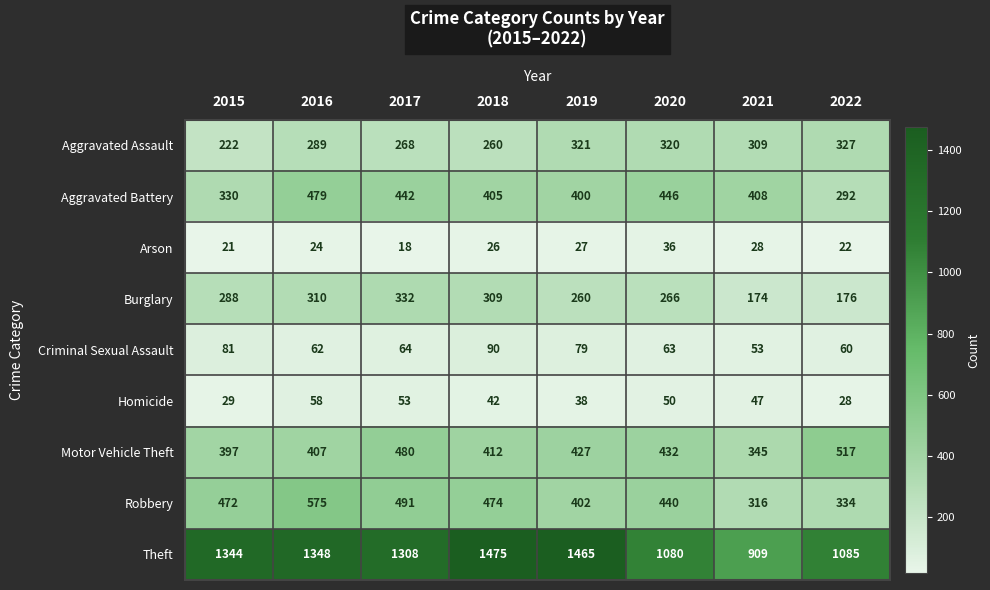

Rank the series by their maximum value, from highest to lowest.

Theft, Robbery, Motor Vehicle Theft, Aggravated Battery, Burglary, Aggravated Assault, Criminal Sexual Assault, Homicide, Arson